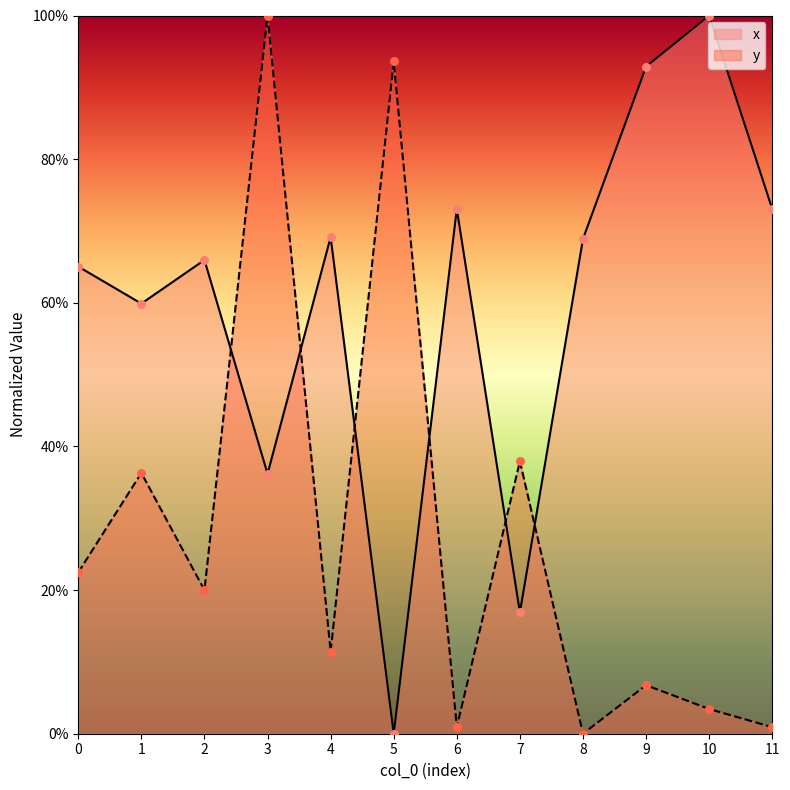

Is the value of y at 5 greater than the value of x at 4?

Yes